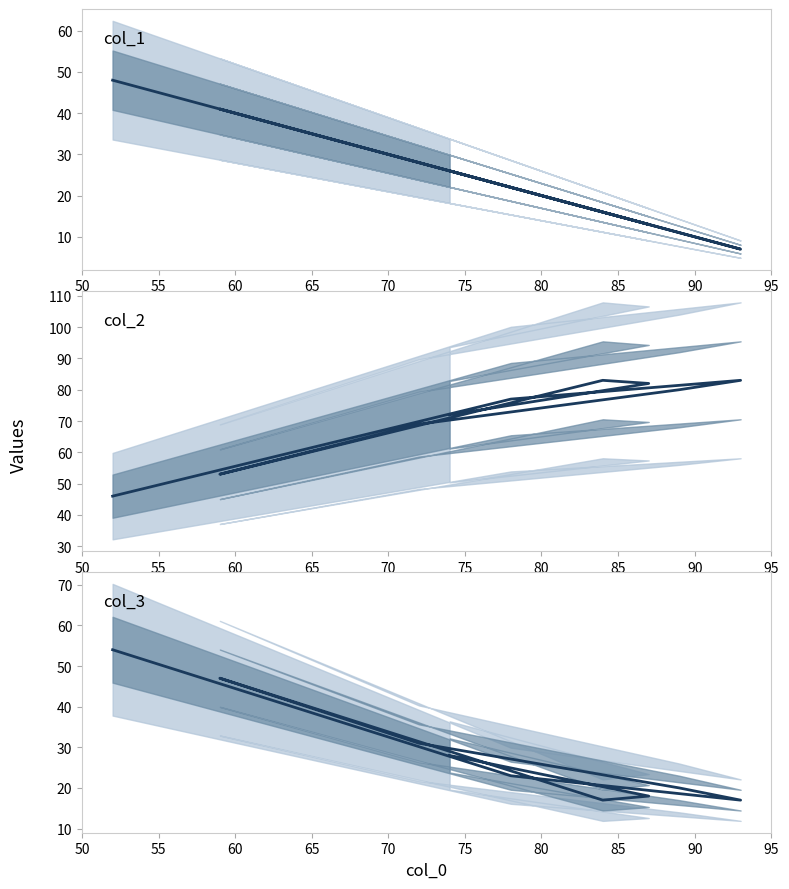

Which has a higher value, 90 or 75?

75